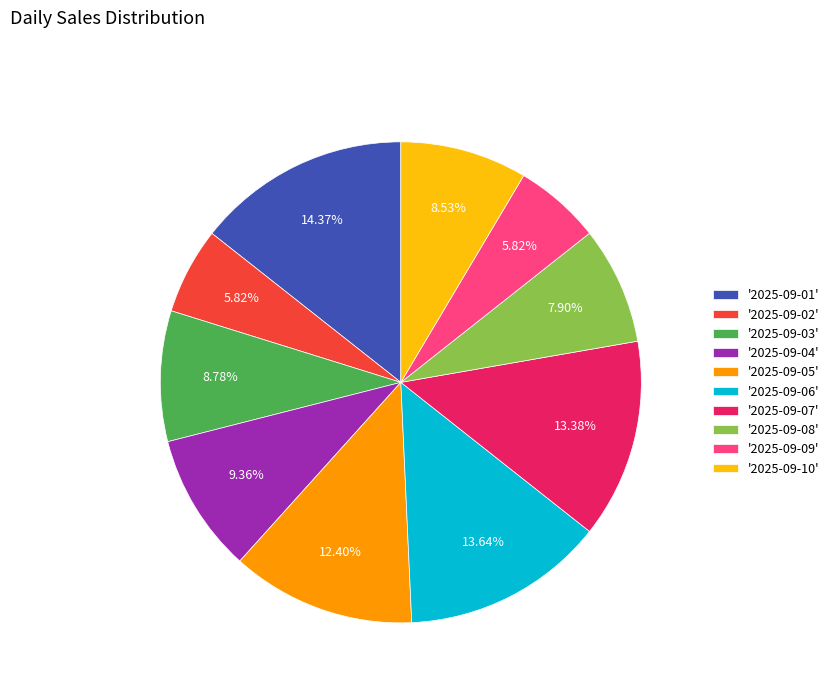

Count the number of slices in the pie.

10